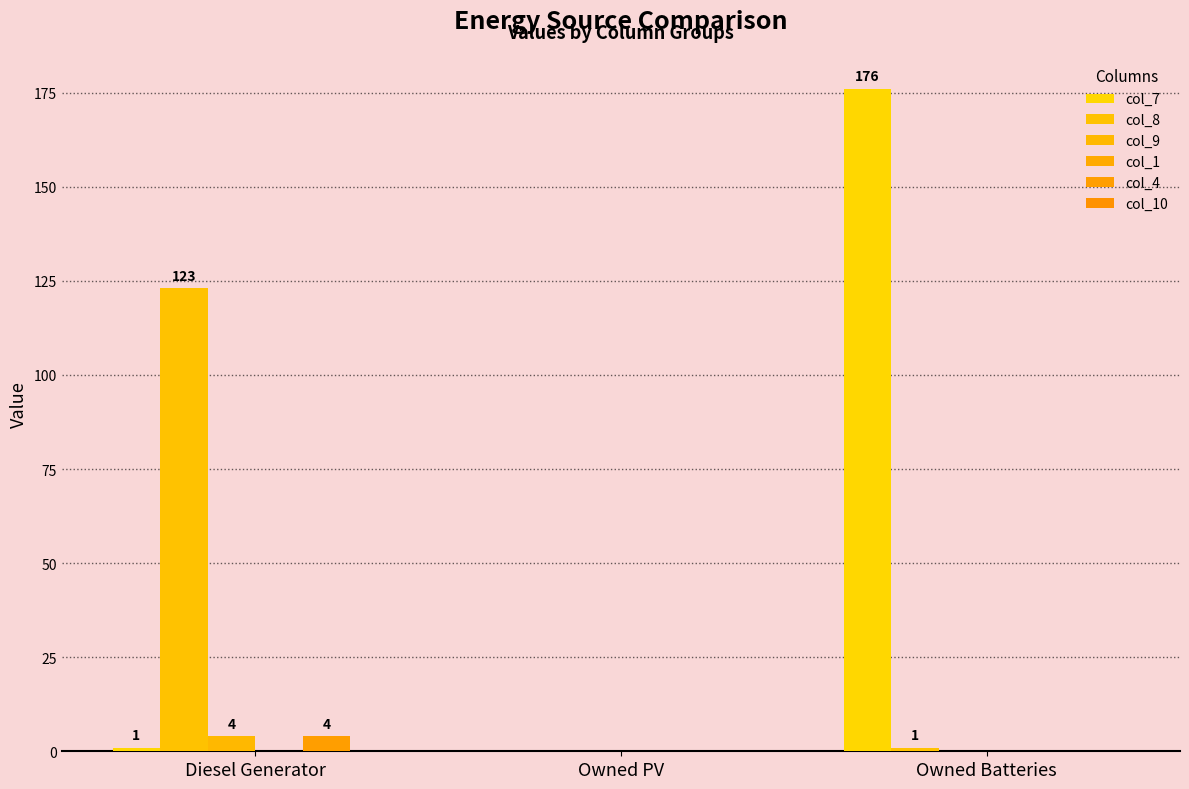

How many categories are shown in the chart?

3